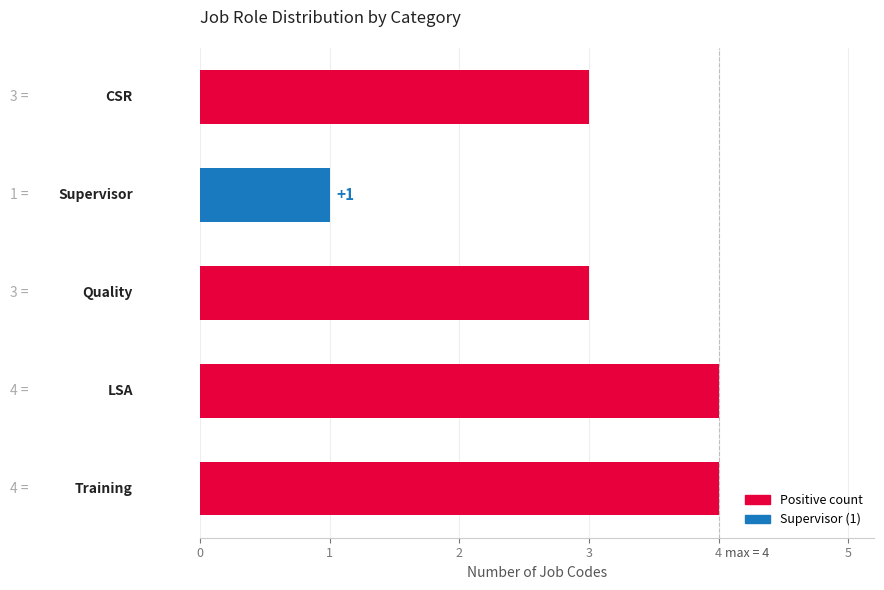

How many bars are there in total?

5